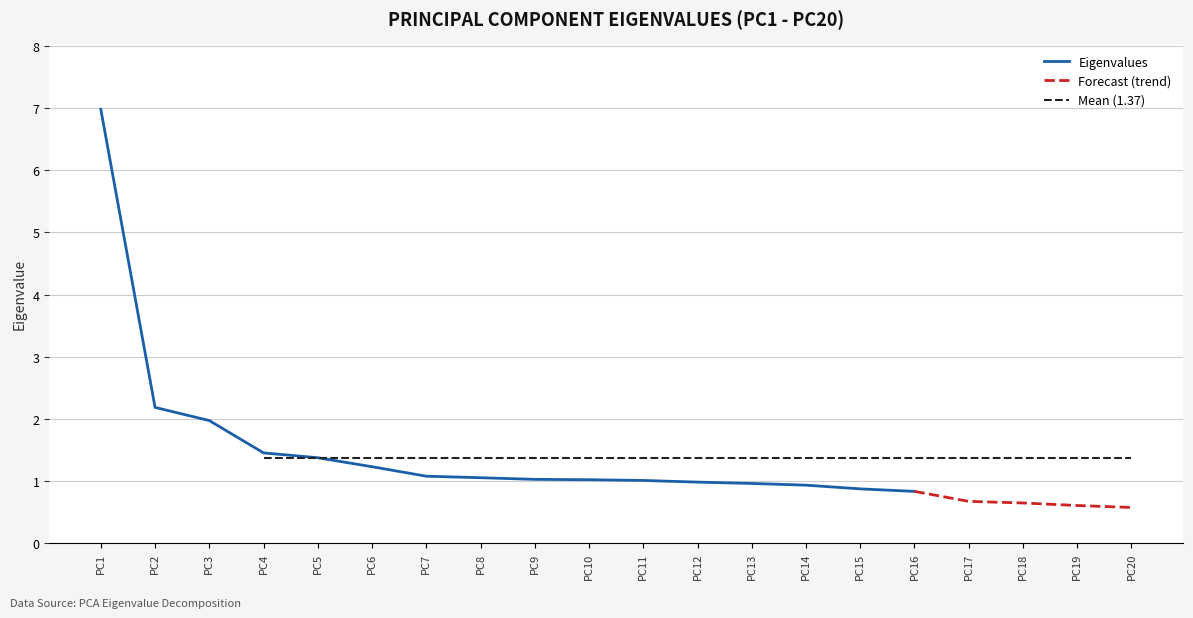

What value does the data have at PC14?

0.9